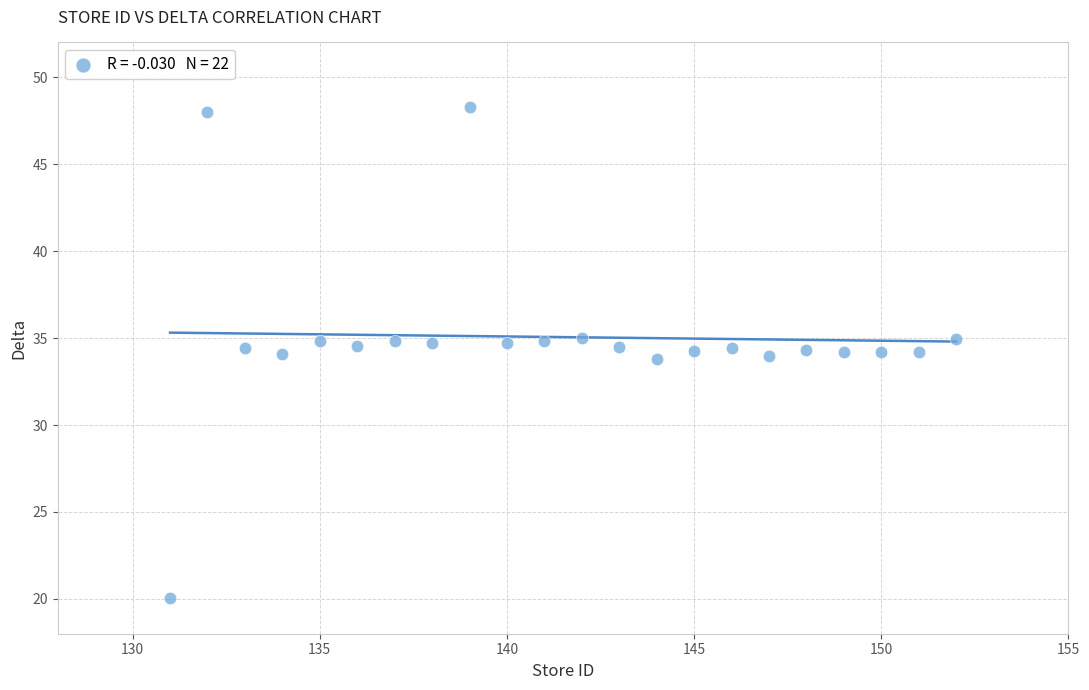

What is the range of Y values (max minus min)?

28.2